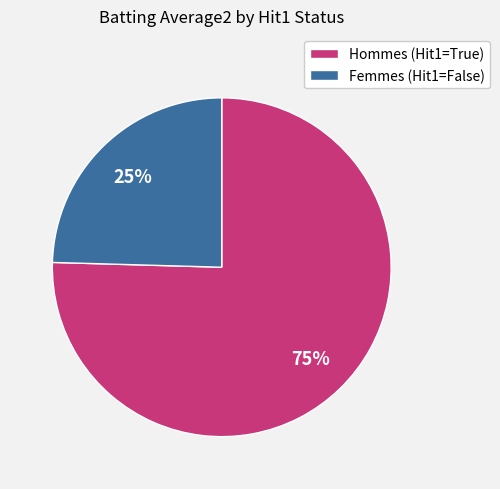

How many segments does this pie chart have?

2